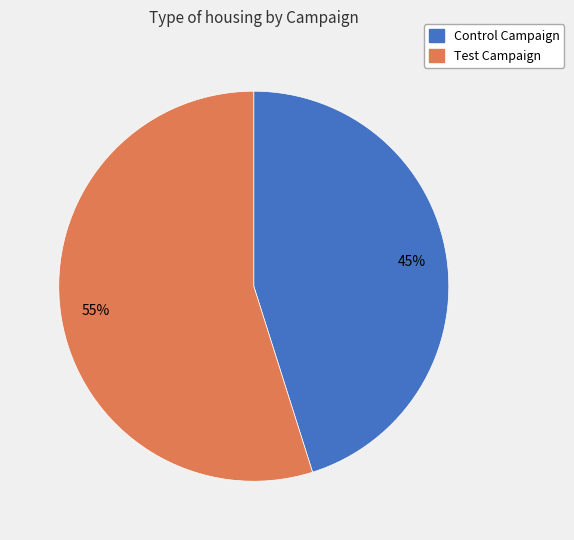

What is the ratio of the value at Test Campaign to the value at Control Campaign?

1.2